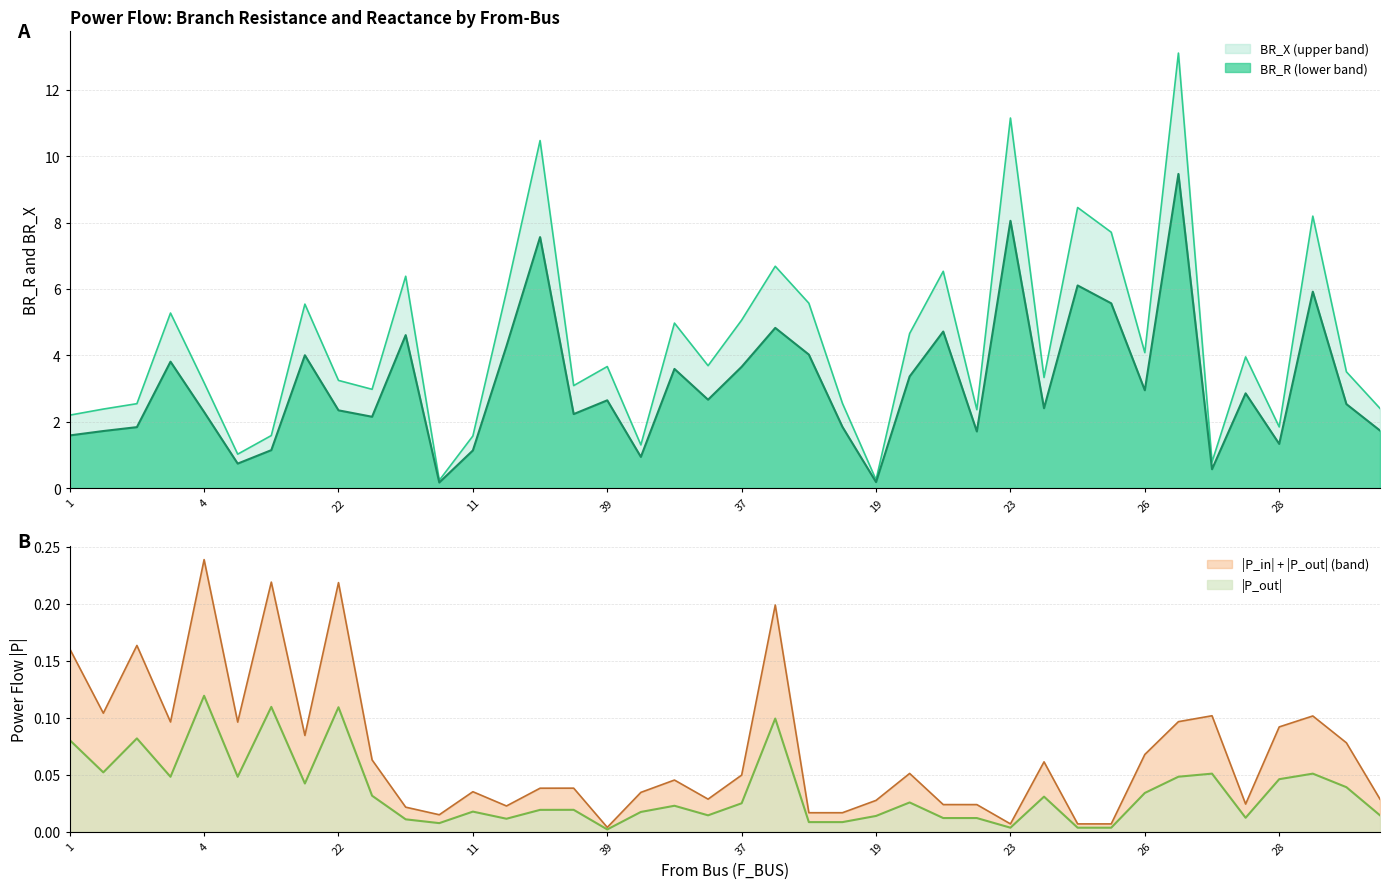

Is it true that BR_X (upper band) equals 5.1 at 37?

True